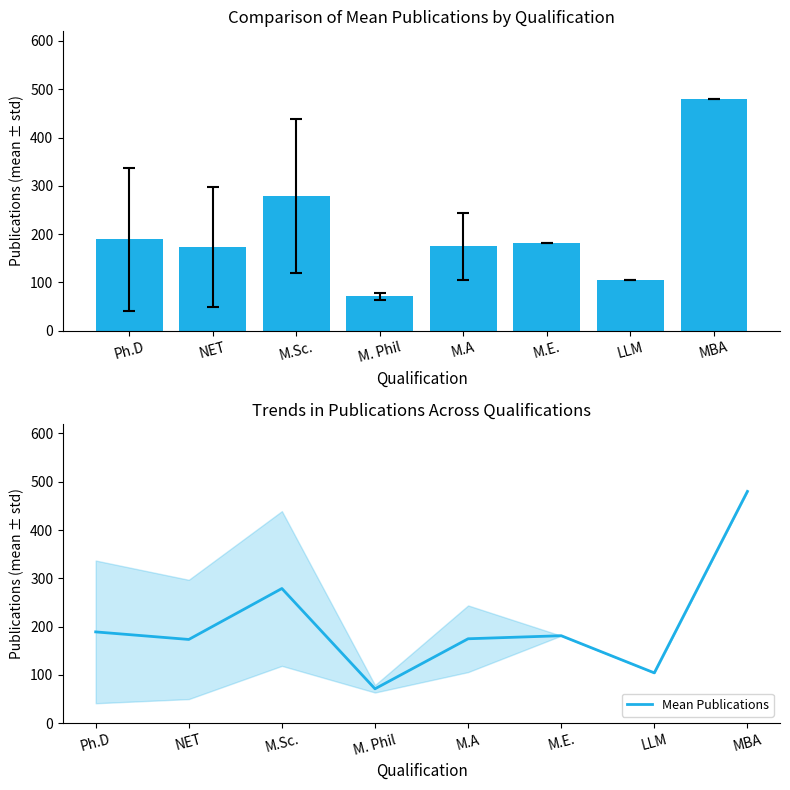

How many series are shown in this chart?

1